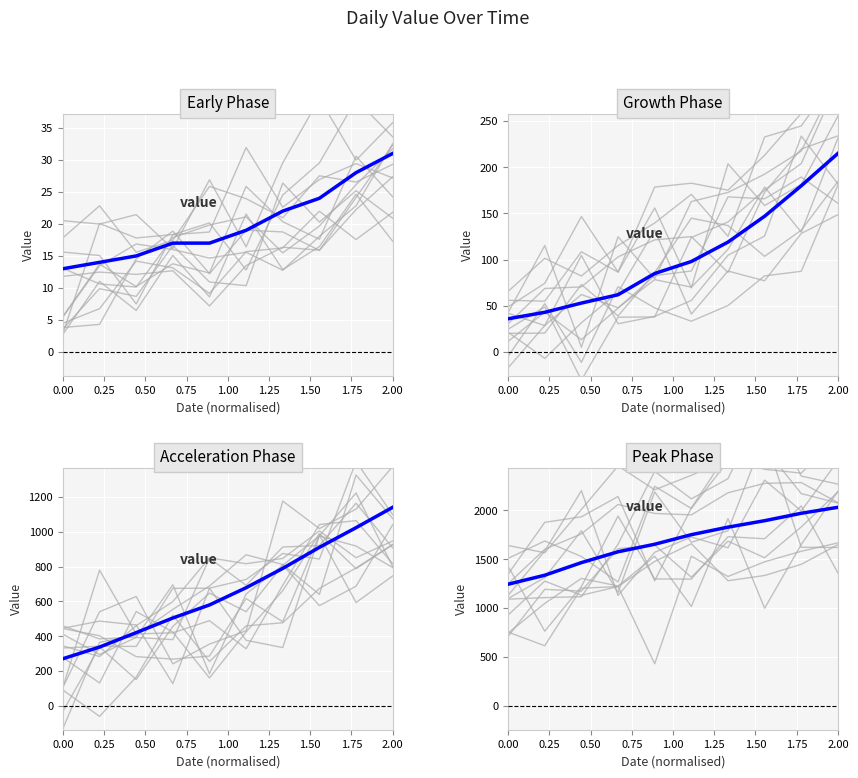

Reading right to left, list all the values displayed in this chart.

2032	1971	1895	1829	1752	1654	1577	1466	1337	1245